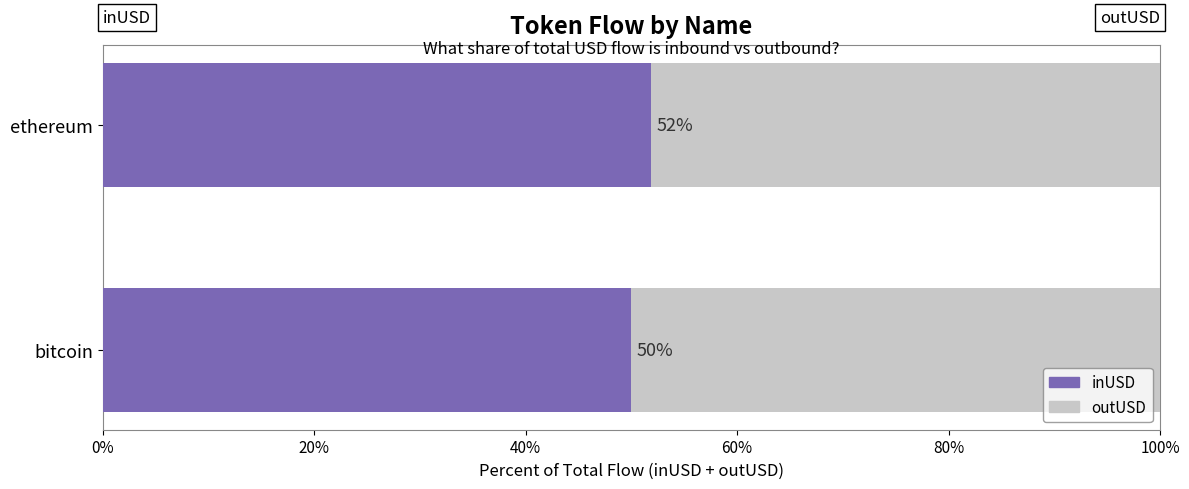

What is the total value across all series at bitcoin?

100.0